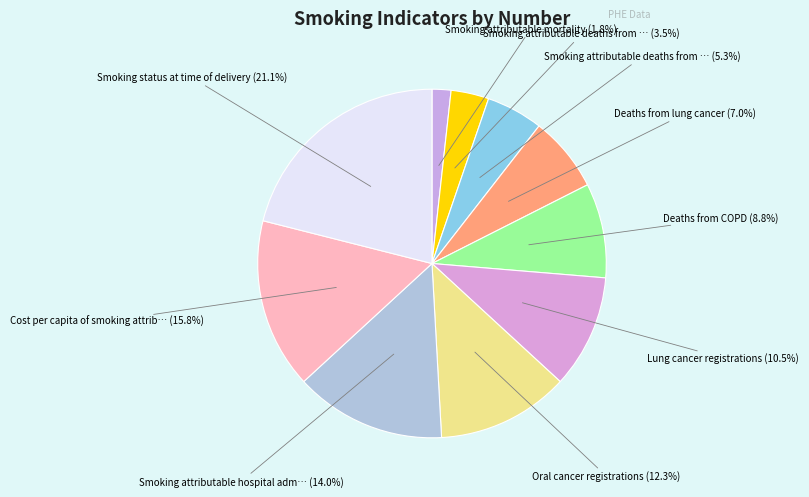

Which category has the biggest portion of the pie?

Smoking status at time of delivery